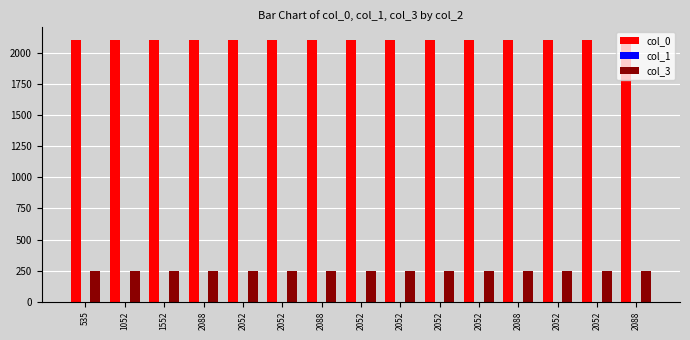

How many data points does each series have?

15